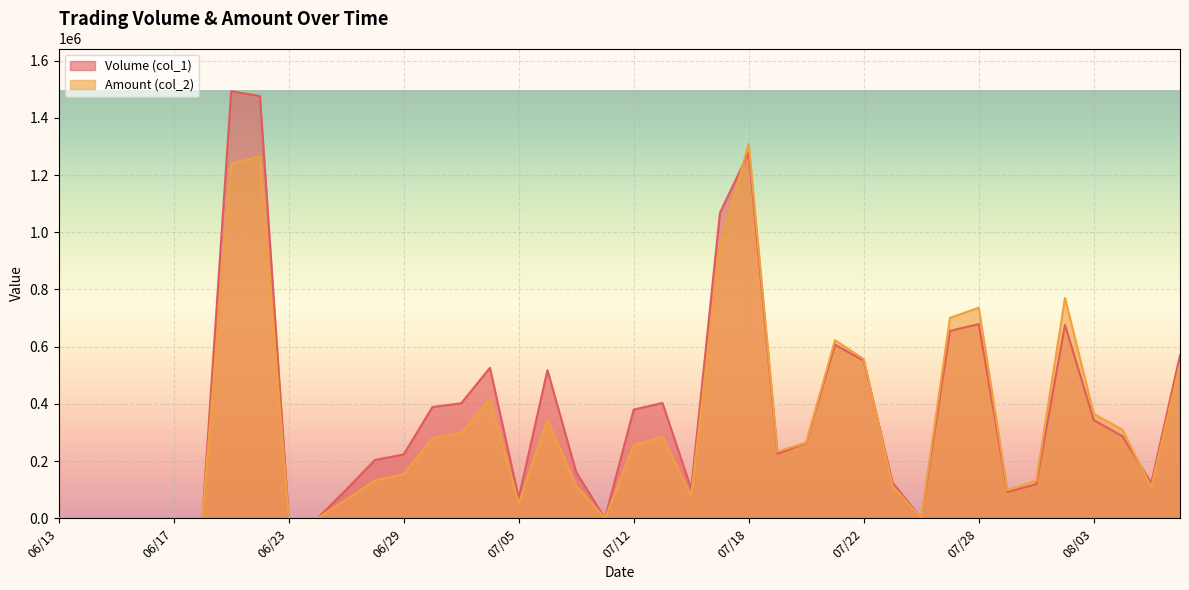

The Amount (col_2) series shows 1311735 at 07/28. True or false?

False